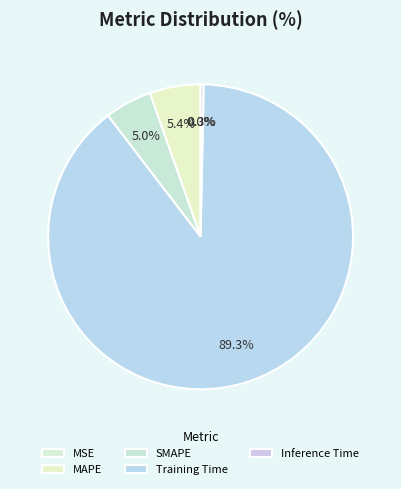

How many segments does this pie chart have?

5